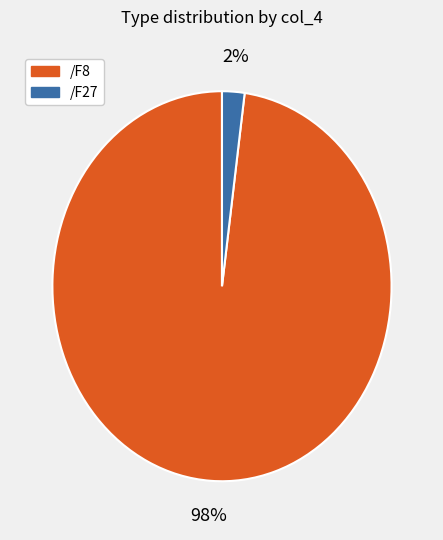

How many segments does this pie chart have?

2